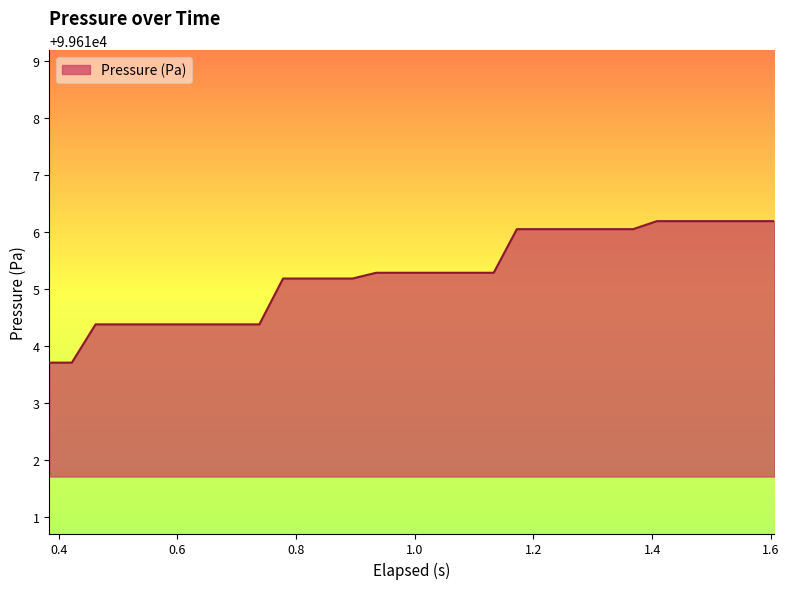

What is the greatest value displayed?

99616.2